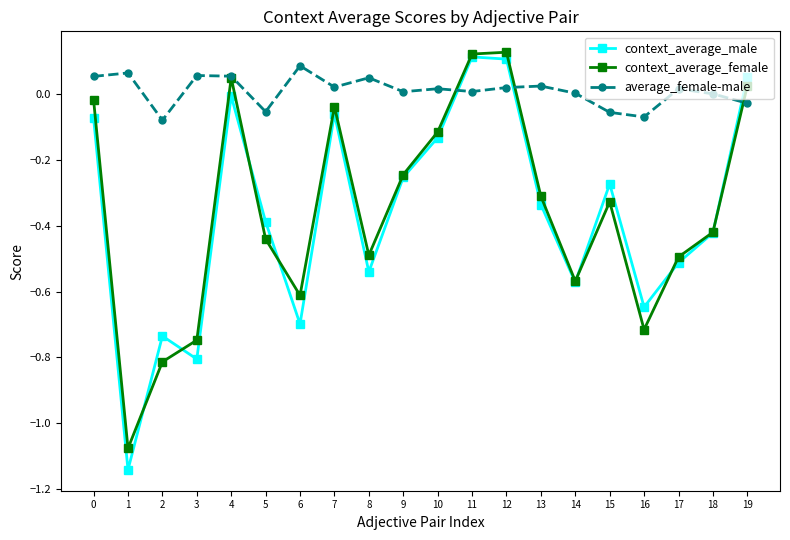

Count the number of data series in this chart.

3